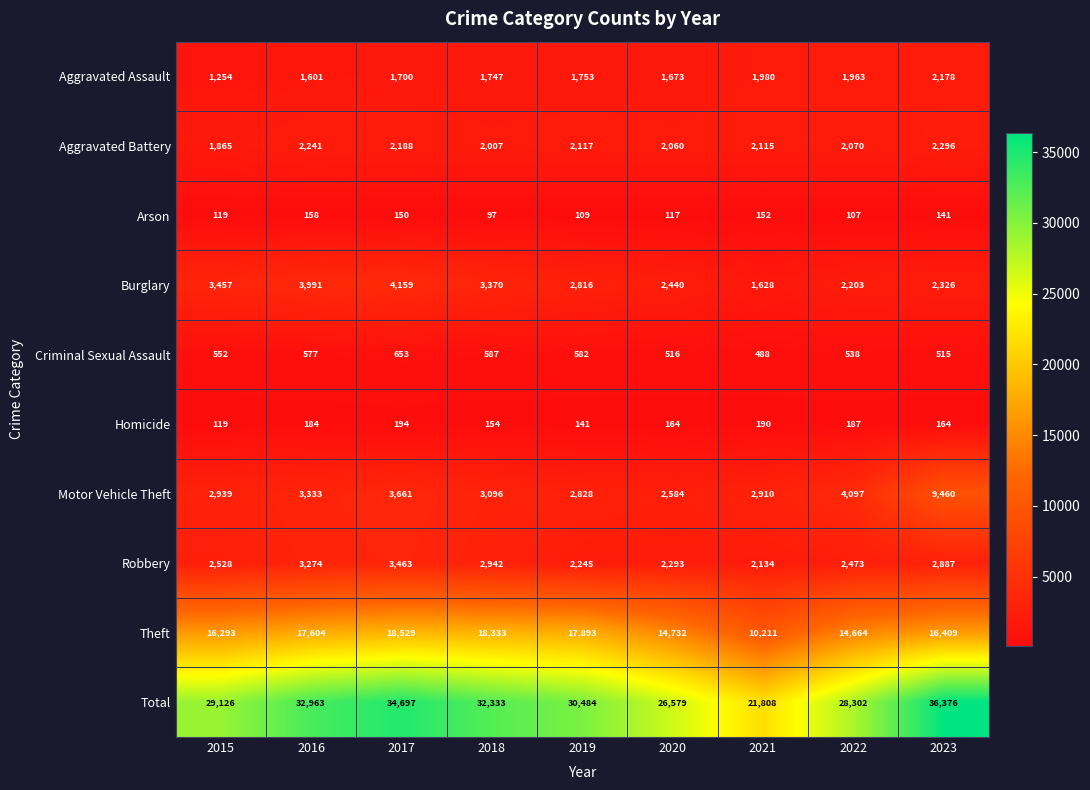

Rank the series at 2021 from lowest to highest value.

Arson, Homicide, Criminal Sexual Assault, Burglary, Aggravated Assault, Aggravated Battery, Robbery, Motor Vehicle Theft, Theft, Total